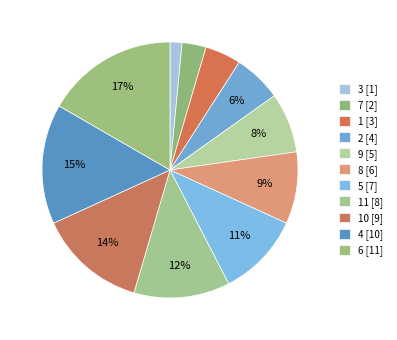

How many slices are in this pie chart?

11